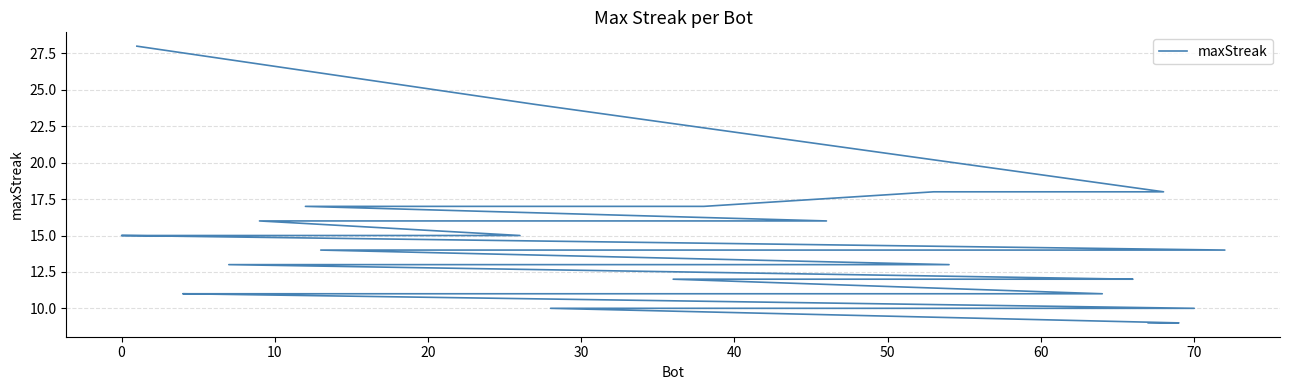

How many lines are shown in the chart?

1